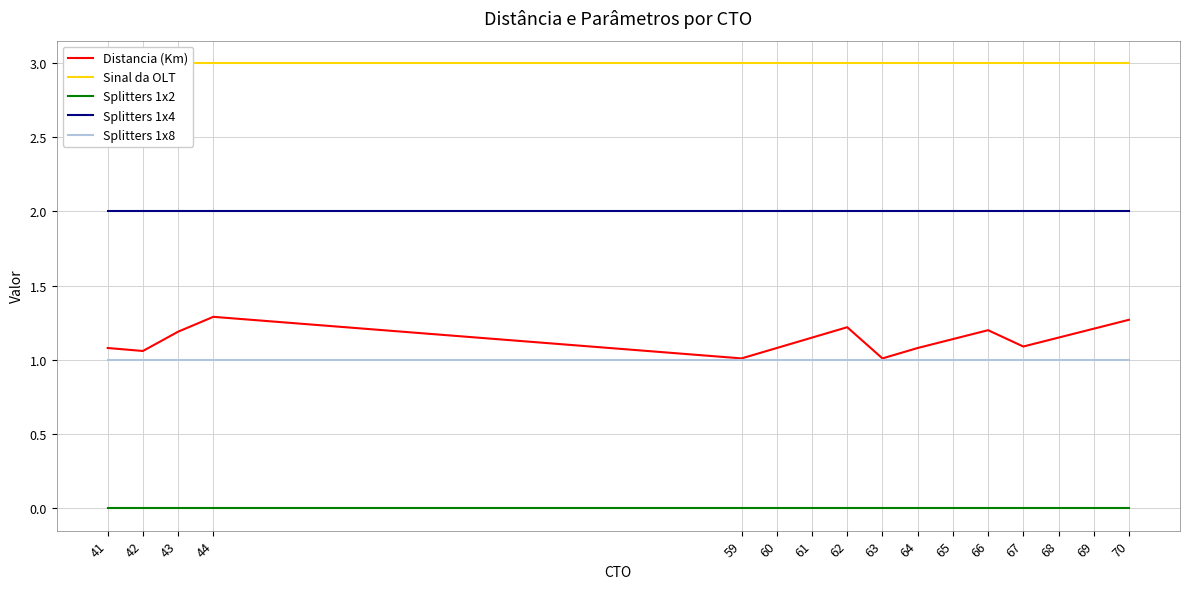

True or false: Splitters 1x2 has a value of 0.0 at 62.

True